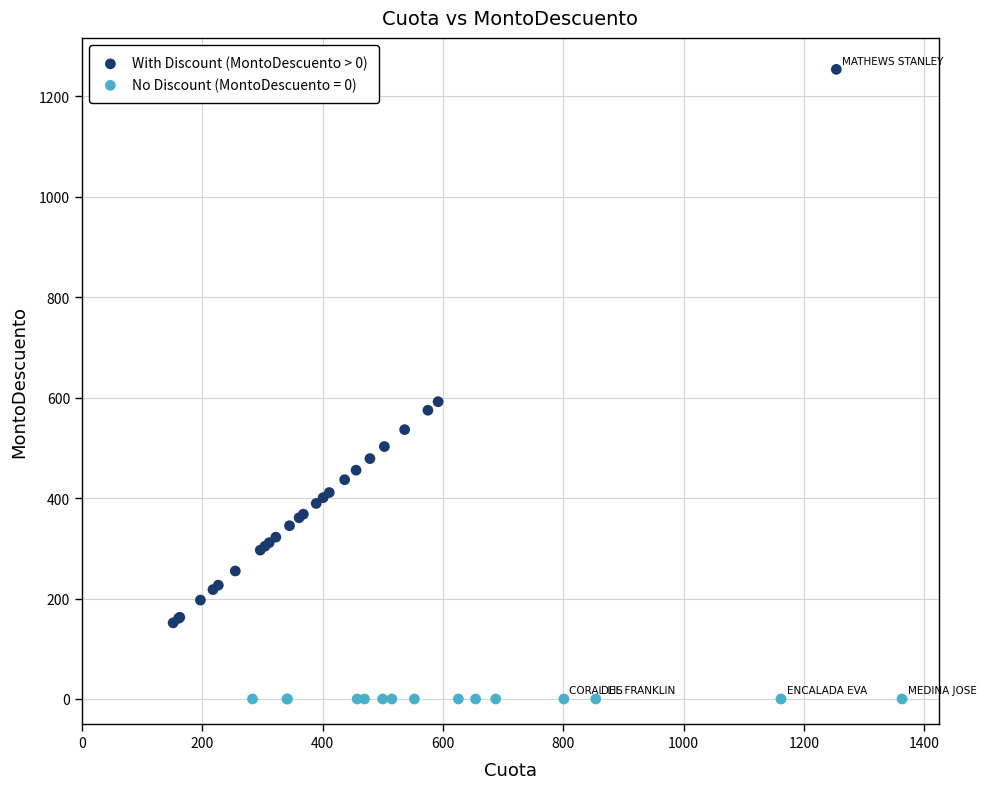

Which series reaches the minimum Y coordinate?

No Discount (MontoDescuento = 0)